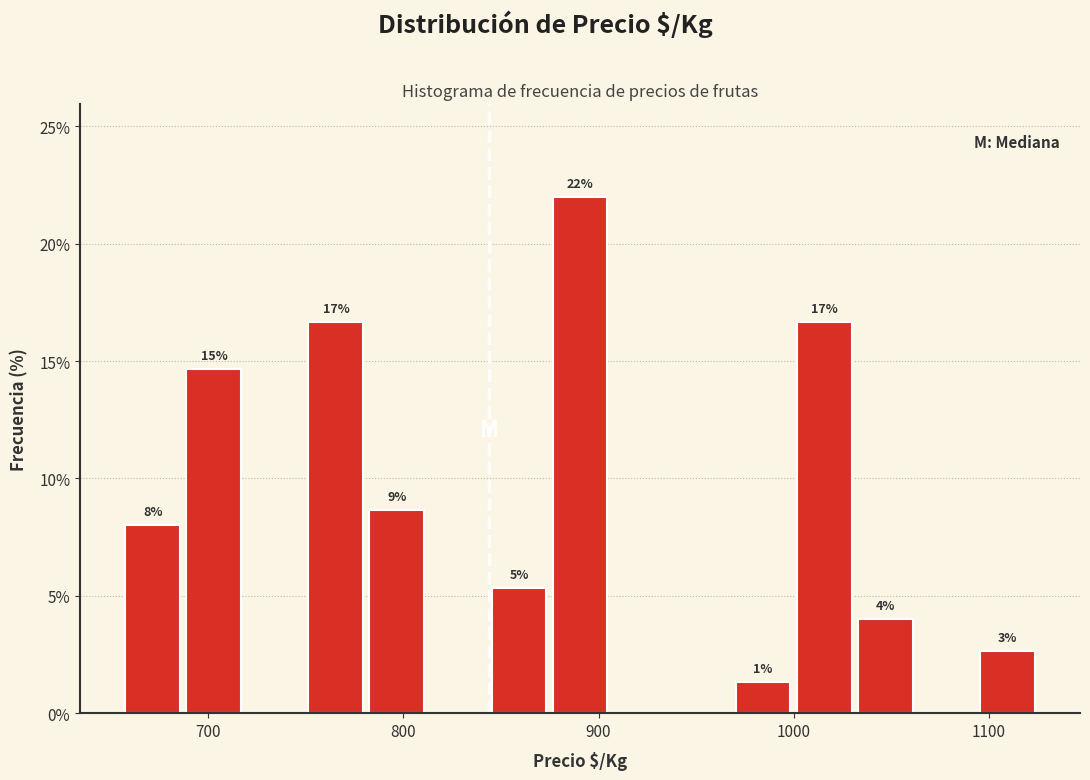

Read against the x-axis, roughly where is the centre of the tallest bar?

890